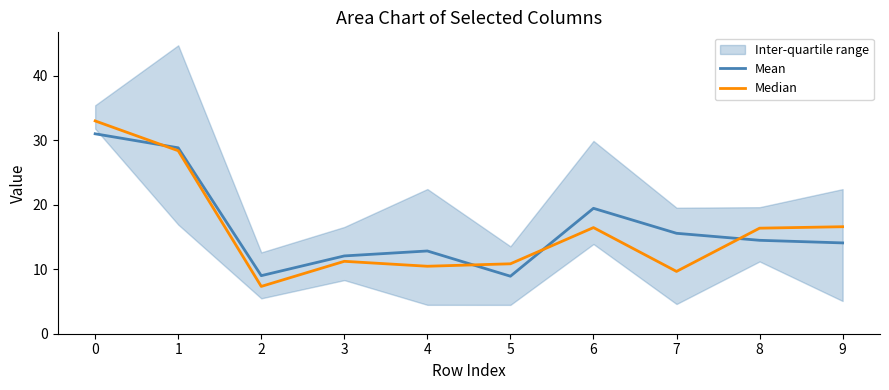

At how many categories does at least one series exceed 15?

6